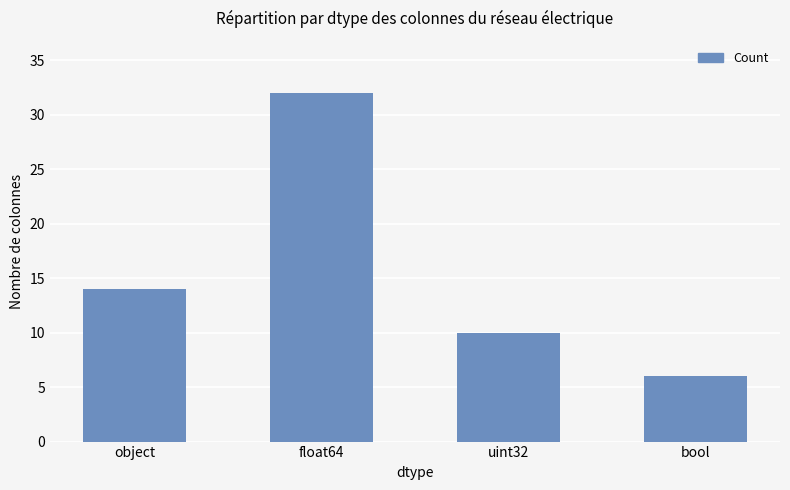

The chart shows a value of 14 at object. True or false?

True